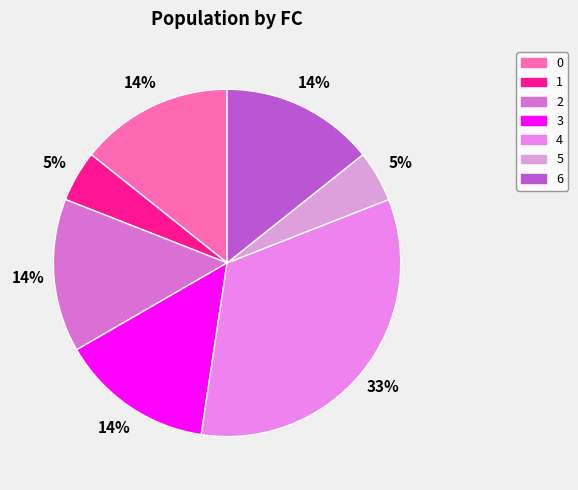

To the nearest percent, what is the difference between the largest and smallest slice percentages?

29%